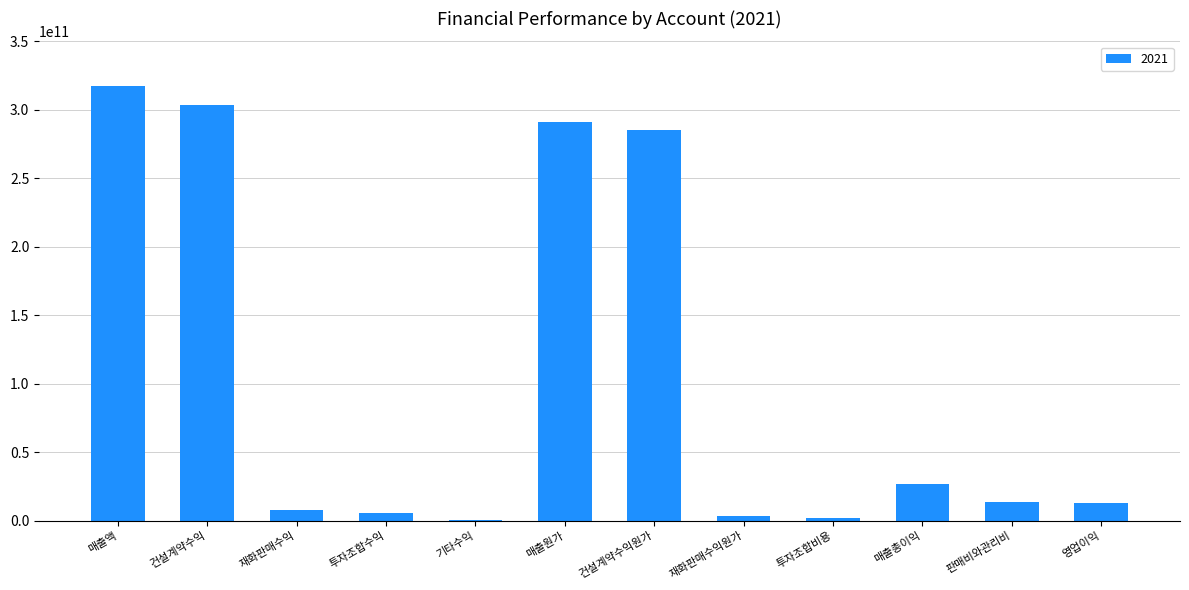

The chart shows a value of 2048585879 at 투자조합비용. True or false?

True